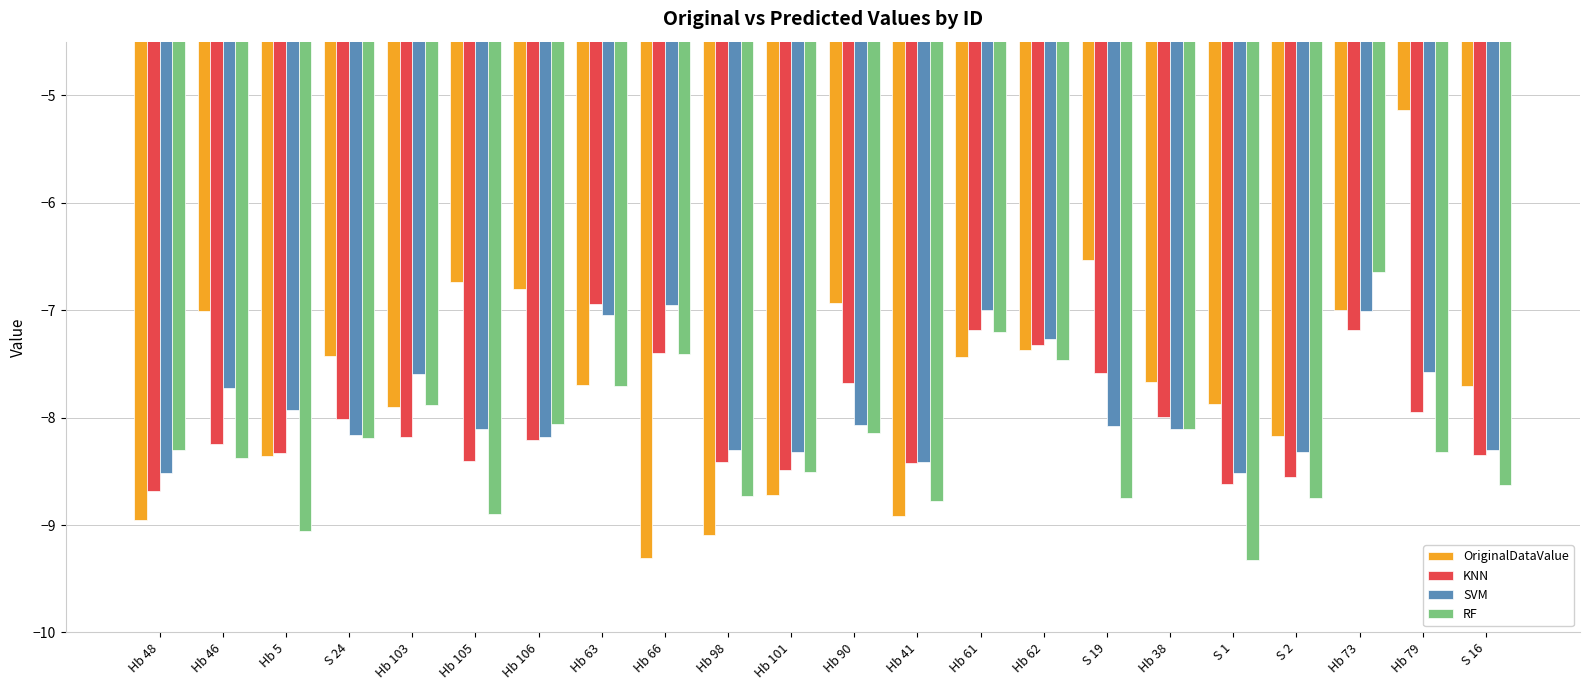

What is the lowest value of the RF series?

-9.3